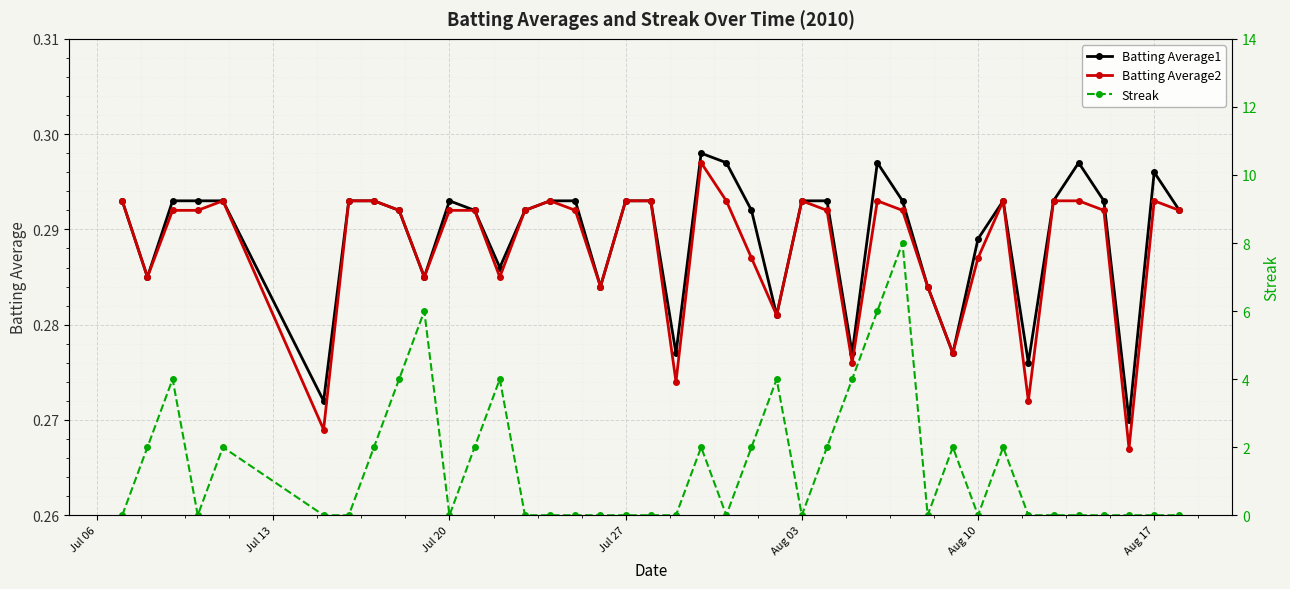

Count the Batting Average2 values in the range 0 to 1.

40